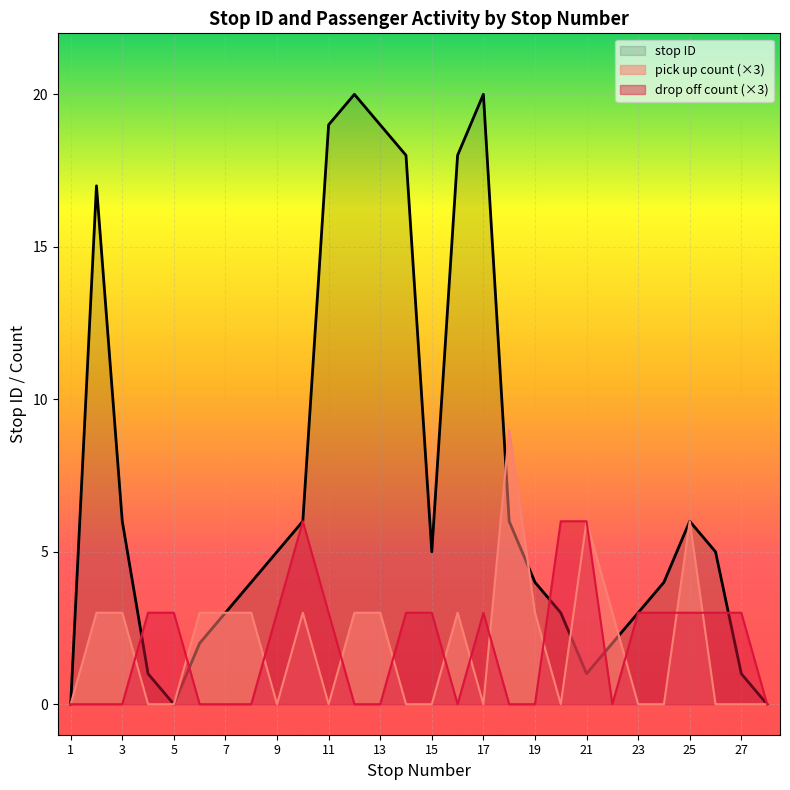

What value does the stop ID series have at 23?

3